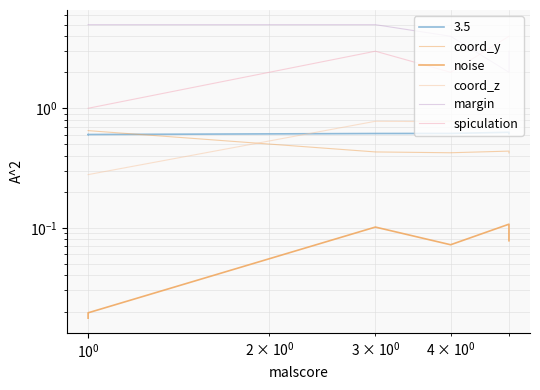

How many lines are shown in the chart?

5